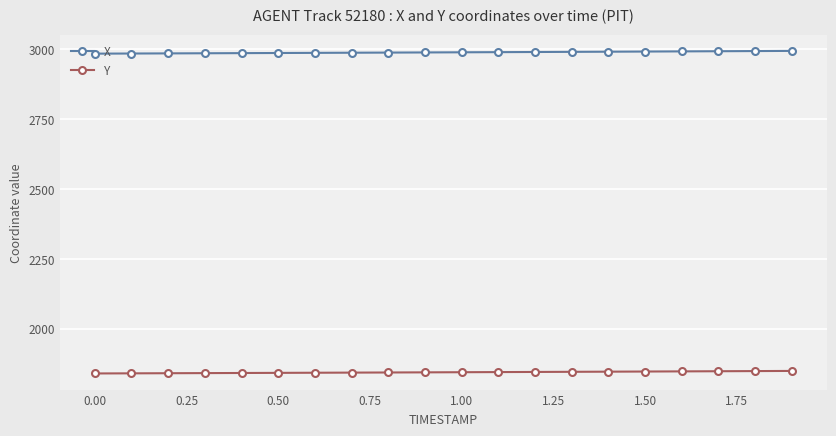

What is the highest value of the Y series?

1849.4